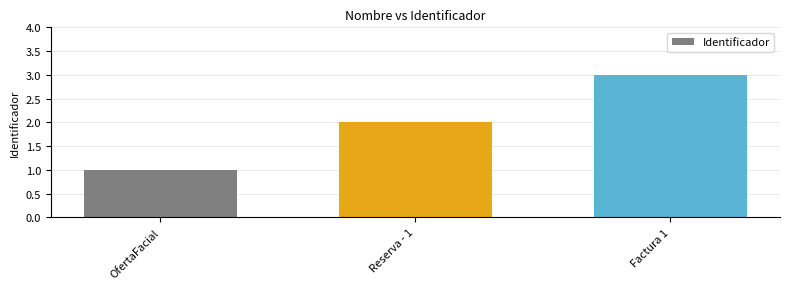

What is the average value?

2